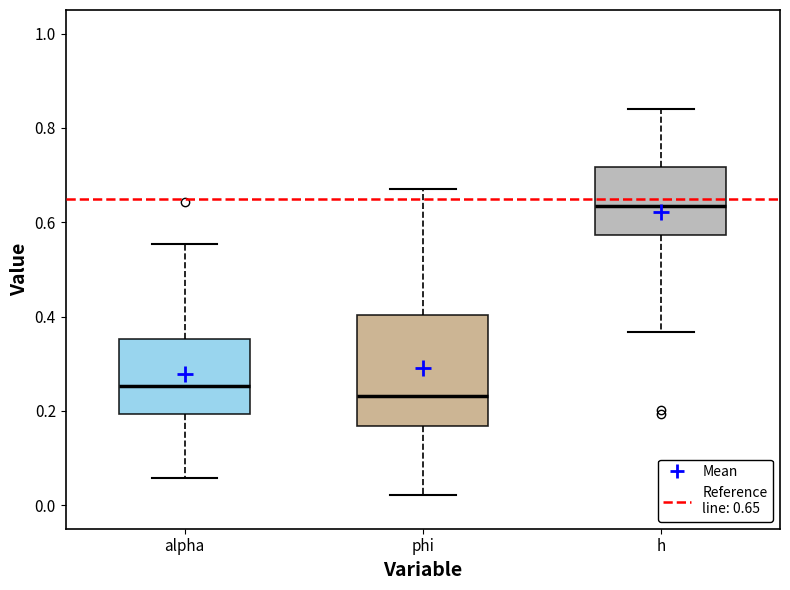

Reading left to right, read every box against the y-axis: the position of its median line, the range the box covers, and the ends of its whiskers. The values are not printed on the chart, so give them approximately, as read against the axis.

alpha: median 0.26, box 0.20 to 0.36, whiskers 0.06 to 0.56
phi: median 0.24, box 0.16 to 0.40, whiskers 0.02 to 0.66
h: median 0.64, box 0.58 to 0.72, whiskers 0.36 to 0.84